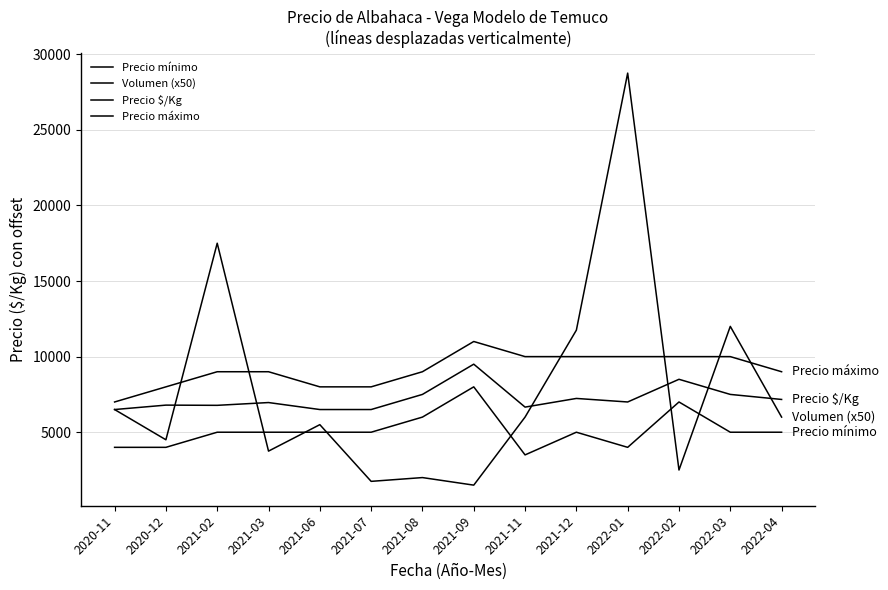

Reading left to right, extract all data points from this chart.

Precio mínimo: 4000	4000	5000	5000	5000	5000	6000	8000	3500	5000	4000	7000	5000	5000
Volumen (x50): 6500	4500	17500	3750	5500	1750	2000	1500	6000	11750	28750	2500	12000	6000
Precio $/Kg: 6500	6792	6778	6962	6500	6500	7500	9500	6661	7234	7000	8500	7500	7167
Precio máximo: 7000	8000	9000	9000	8000	8000	9000	11000	10000	10000	10000	10000	10000	9000